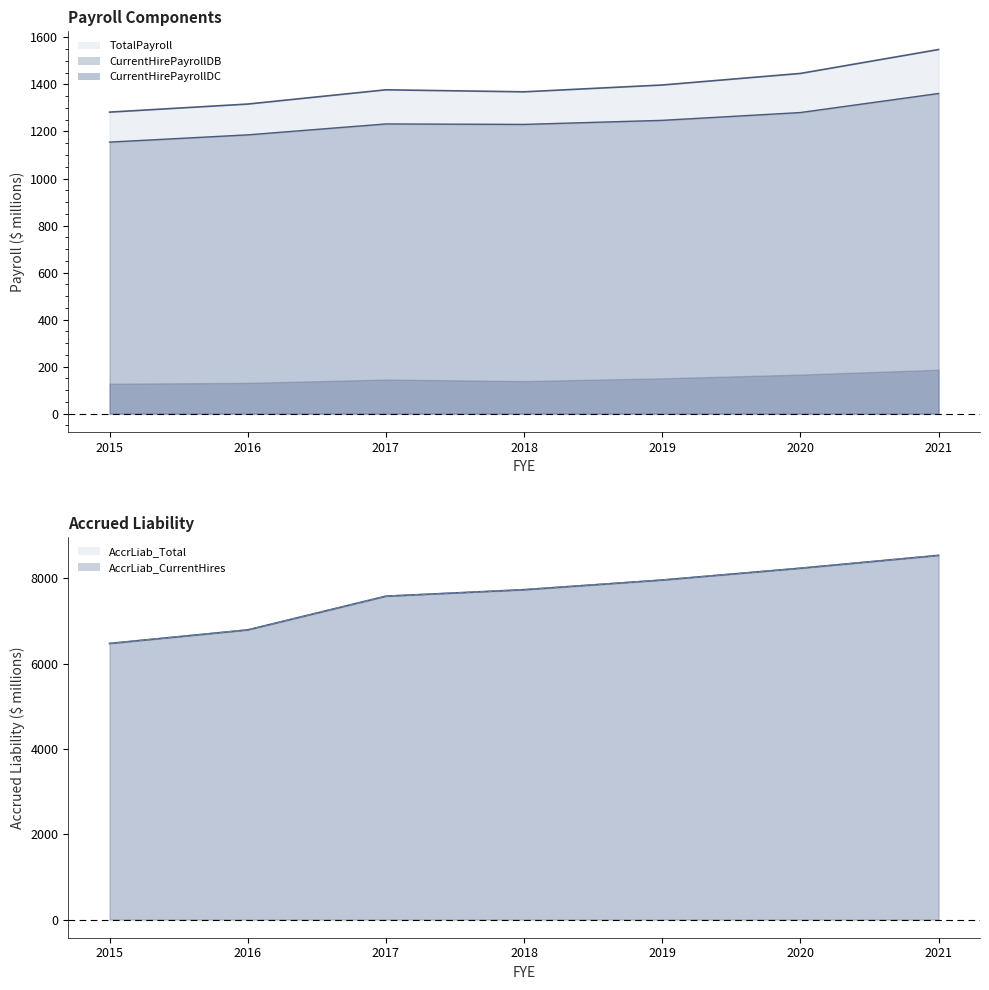

Which category has the lowest value across all series?

2015